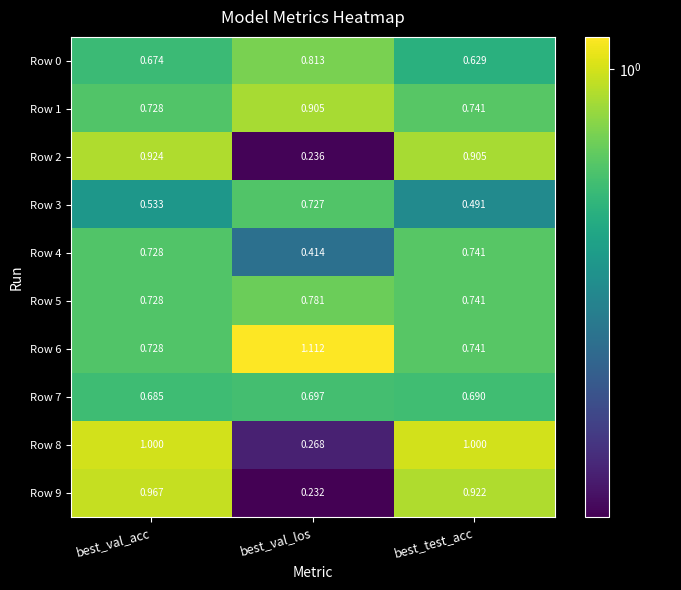

Is the value of Row 0 at best_val_acc greater than the value of Row 5 at best_val_acc?

No